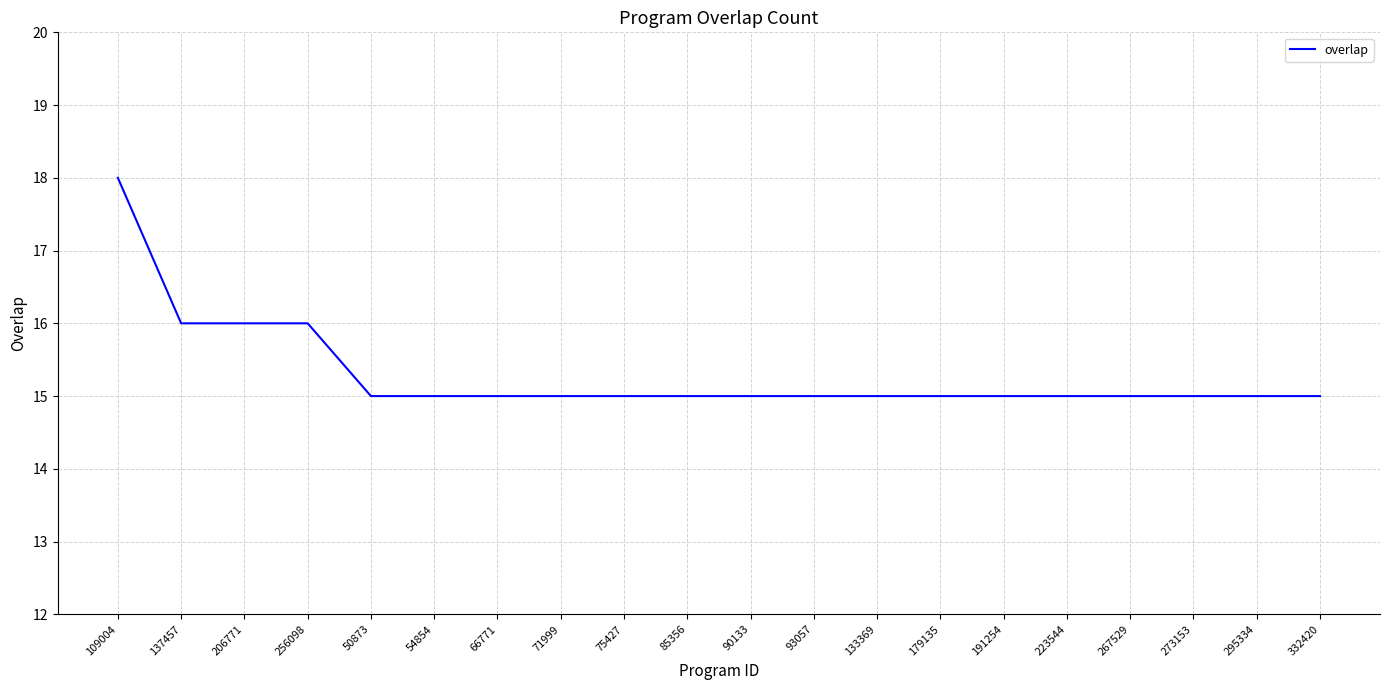

Reading left to right, extract all data points from this chart.

109004=18	137457=16	206771=16	256098=16	50873=15	54854=15	66771=15	71999=15	75427=15	85356=15	90133=15	93057=15	133369=15	179135=15	191254=15	223544=15	267529=15	273153=15	295334=15	332420=15